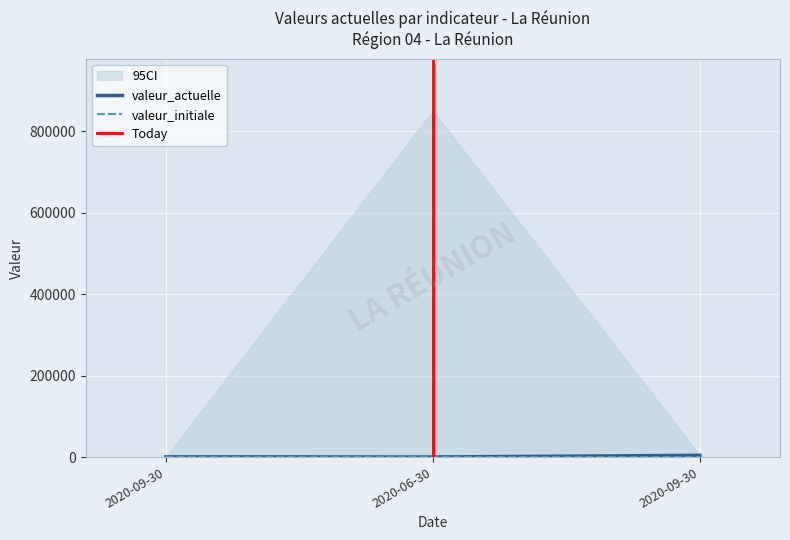

At which label is valeur_actuelle closest to 2039?

2020-09-30